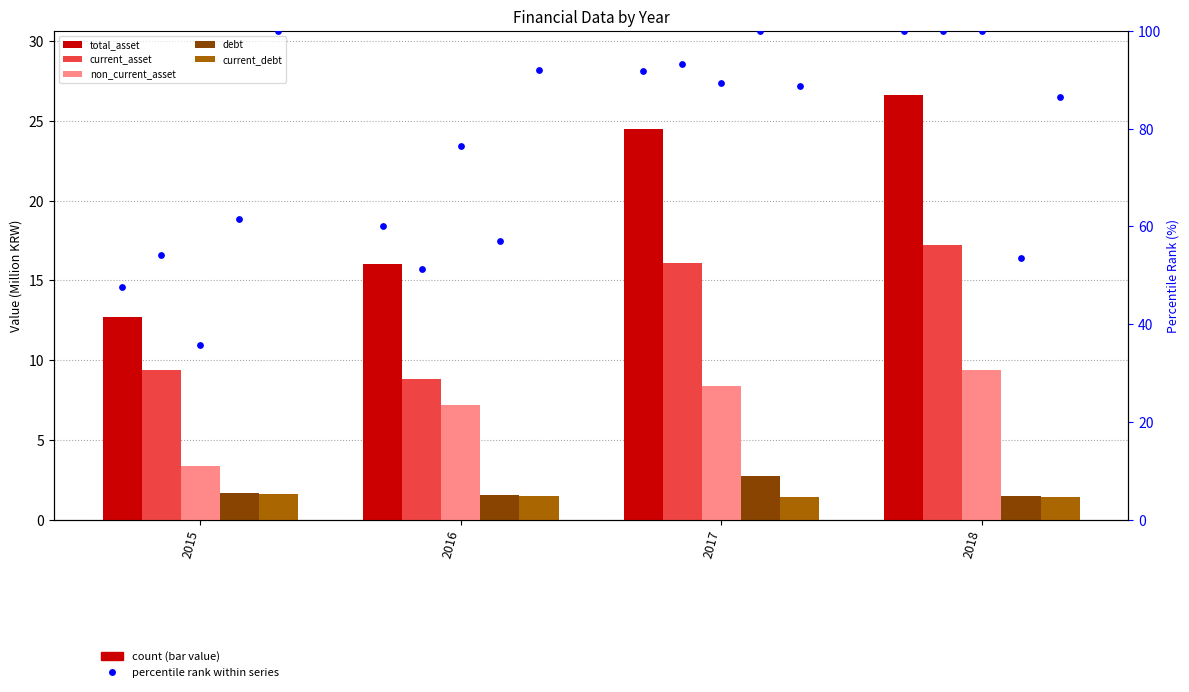

Which series has the largest total across all categories?

total_asset